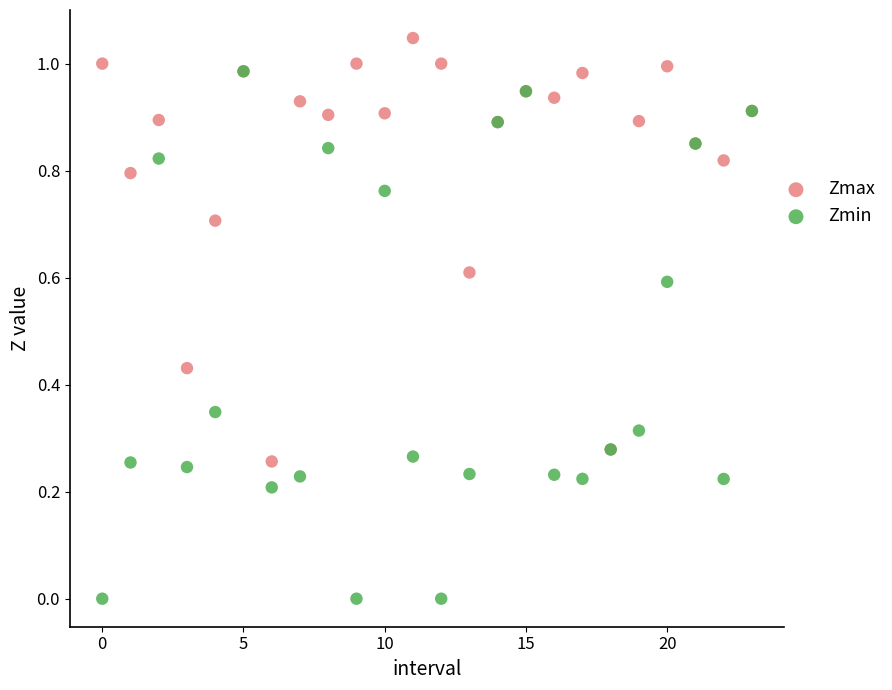

Which series has the widest spread of Y values?

Zmin